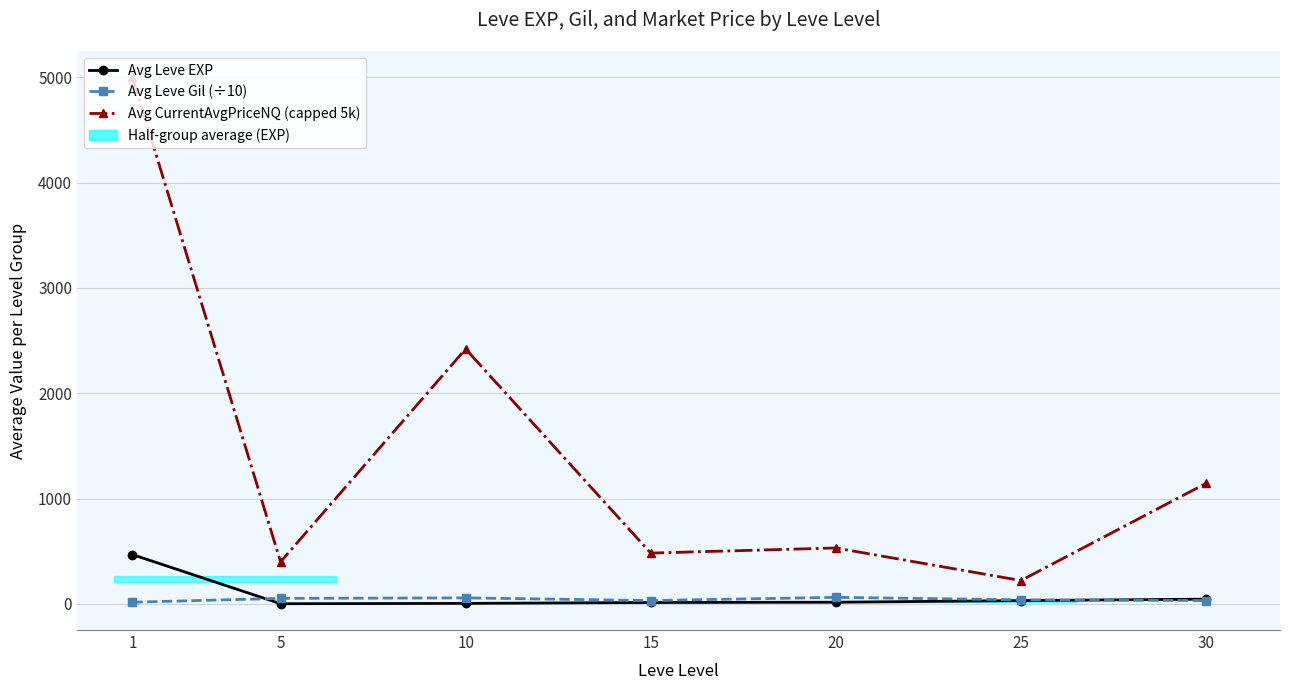

What is the sum of the Avg CurrentAvgPriceNQ (capped 5k) values at 20 and 15?

1014.4